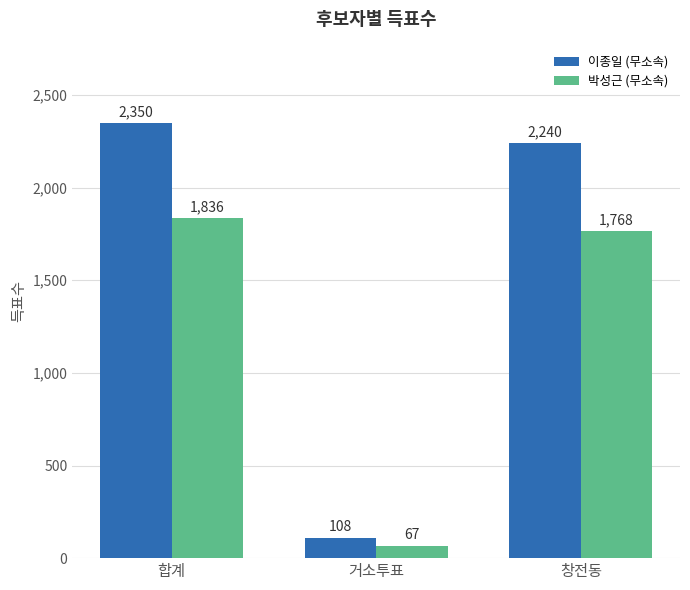

What is the difference between the maximum and minimum values in the 박성근 (무소속) series?

1769